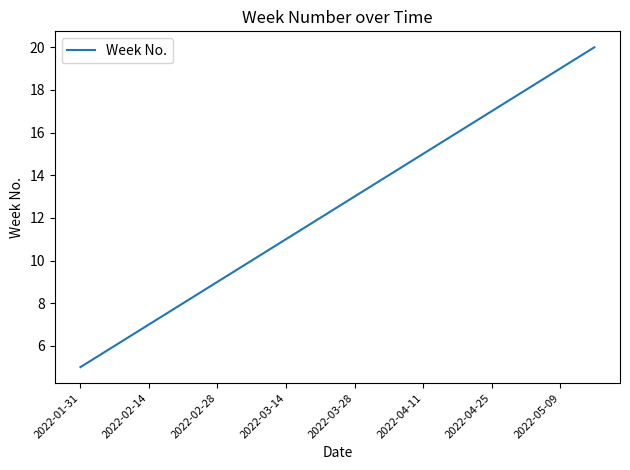

What is the greatest value displayed?

20